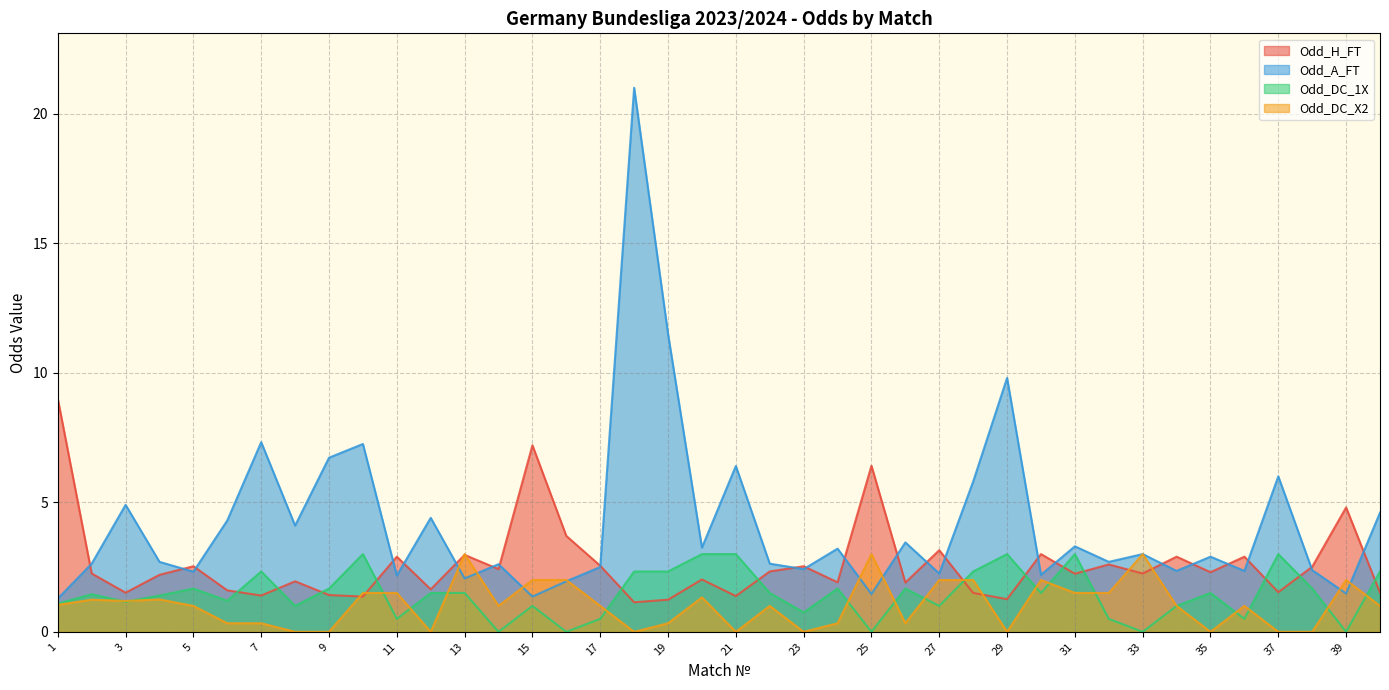

How many series are shown in this chart?

4